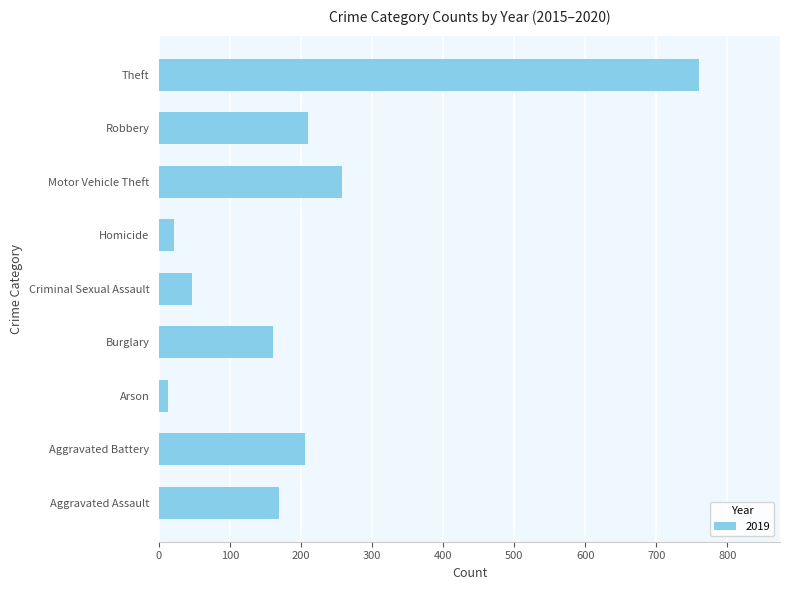

Between Motor Vehicle Theft and Burglary, which is larger?

Motor Vehicle Theft